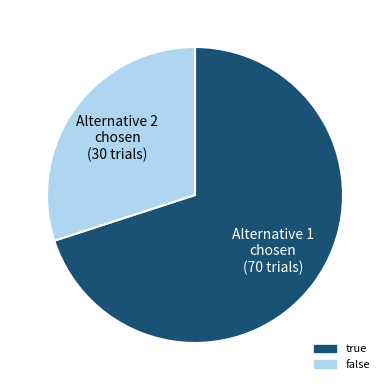

What is the majority slice?

Alternative 1 chosen (70 trials)